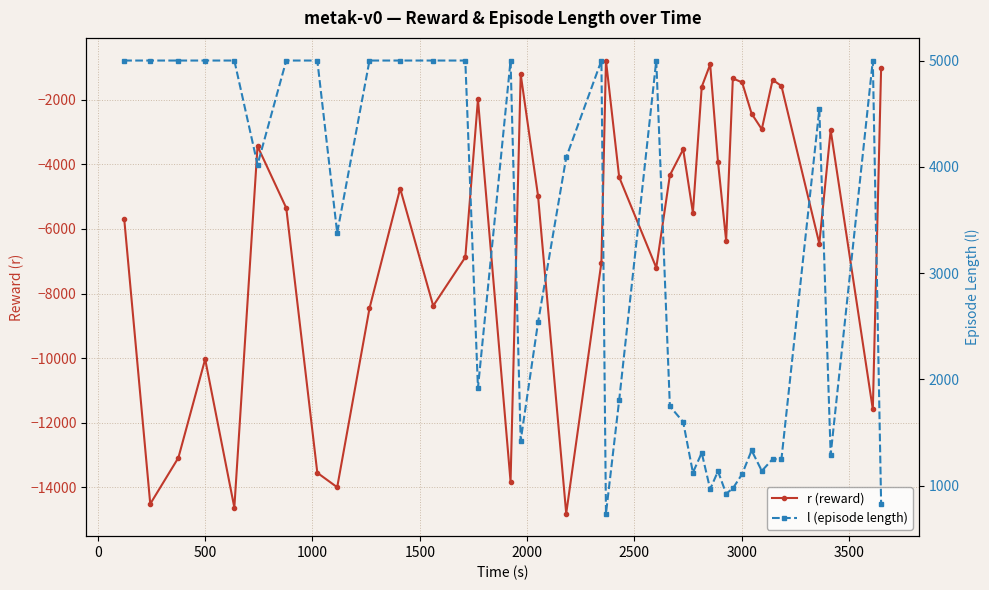

The r (reward) series shows -2090.8 at −500. True or false?

False